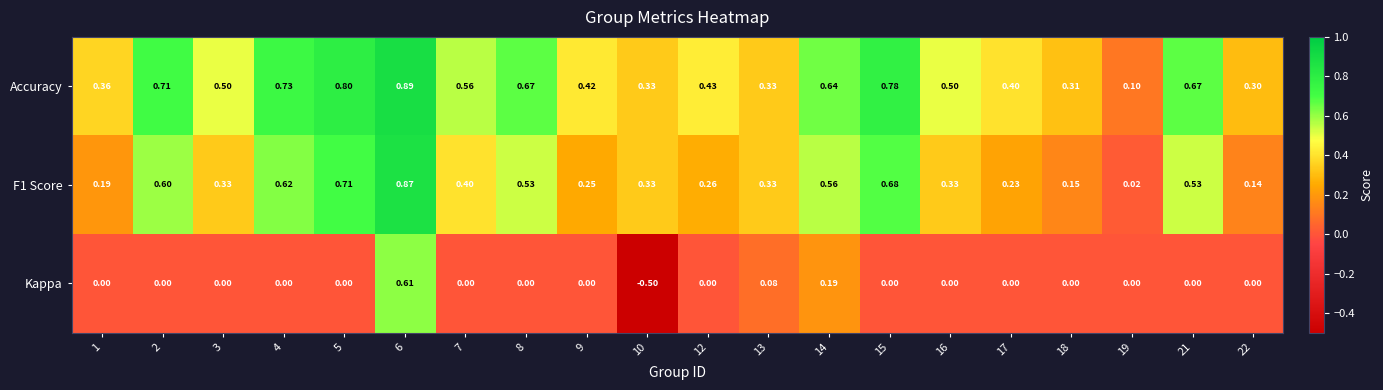

Which series has the widest spread of values?

Kappa